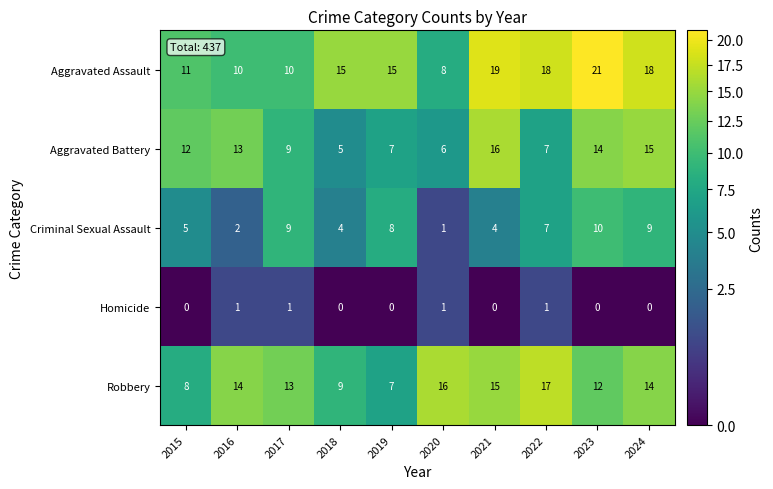

At which category does the chart reach its peak across all series?

2023